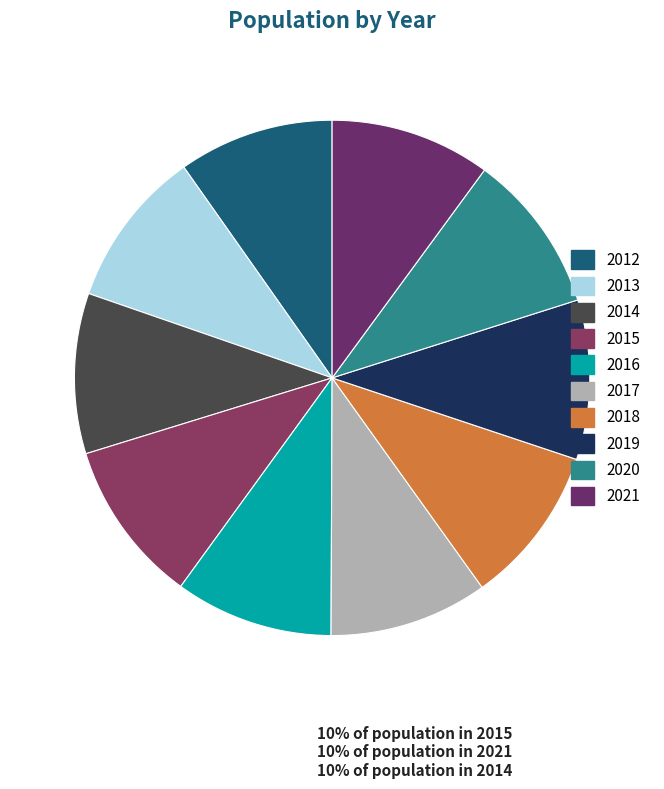

Does 2015 account for over 50% of the chart?

No